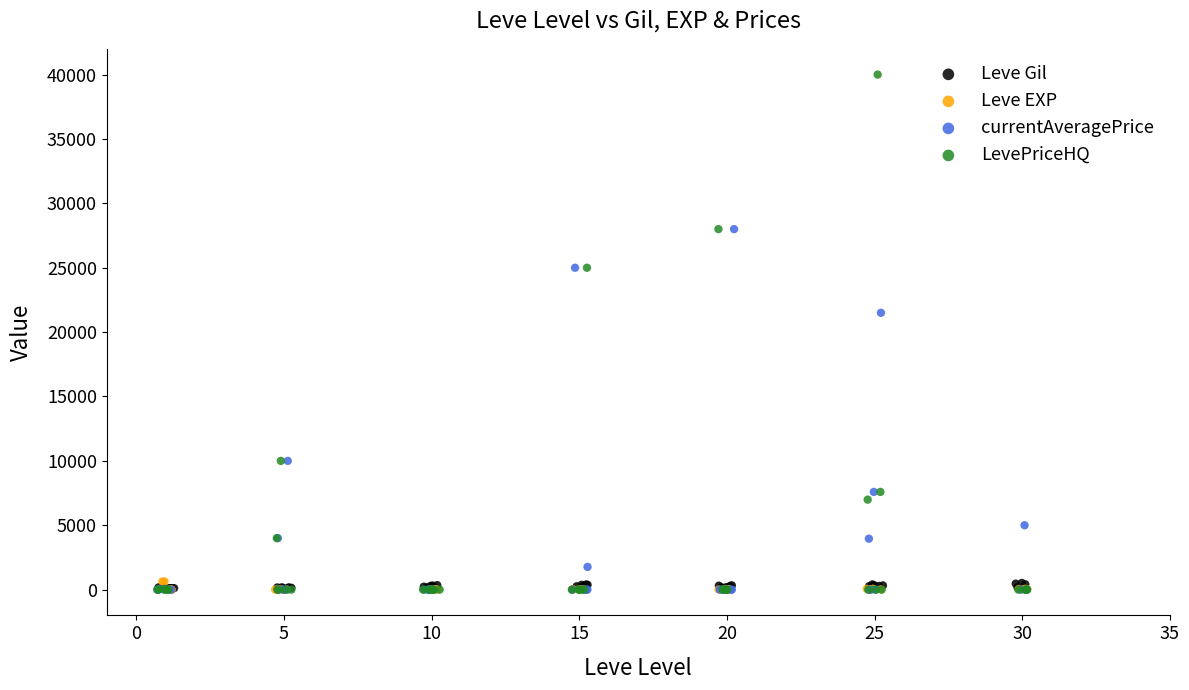

Which series contains the highest Y value?

LevePriceHQ